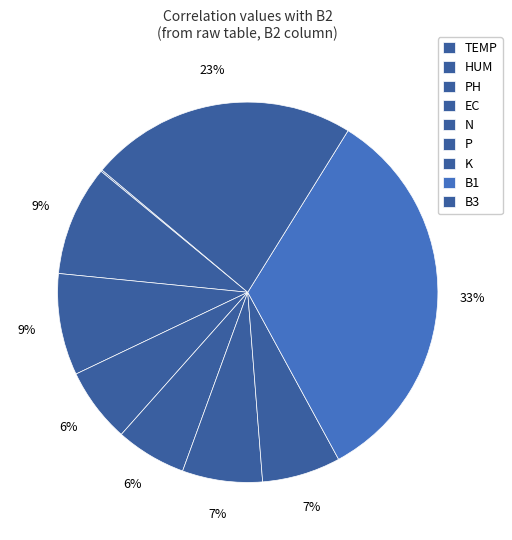

Is TEMP the majority of the pie?

No